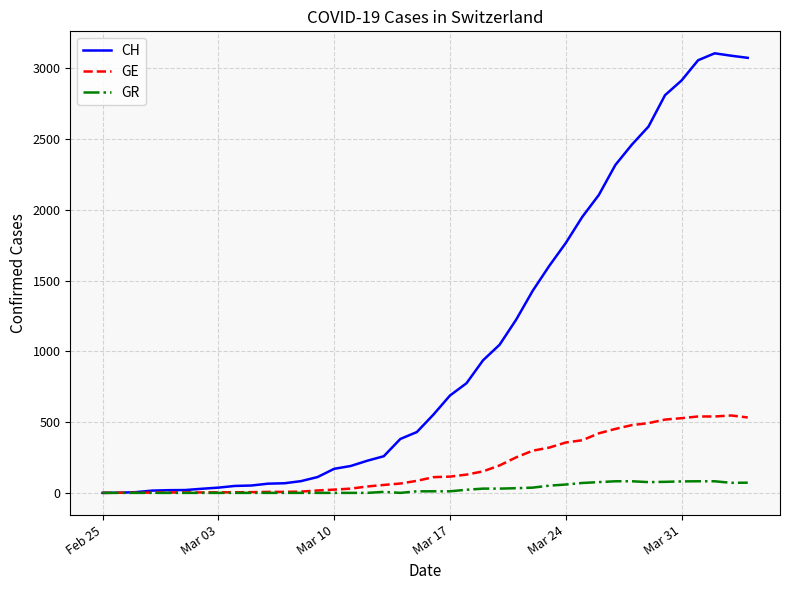

Which series has the widest spread of values?

CH